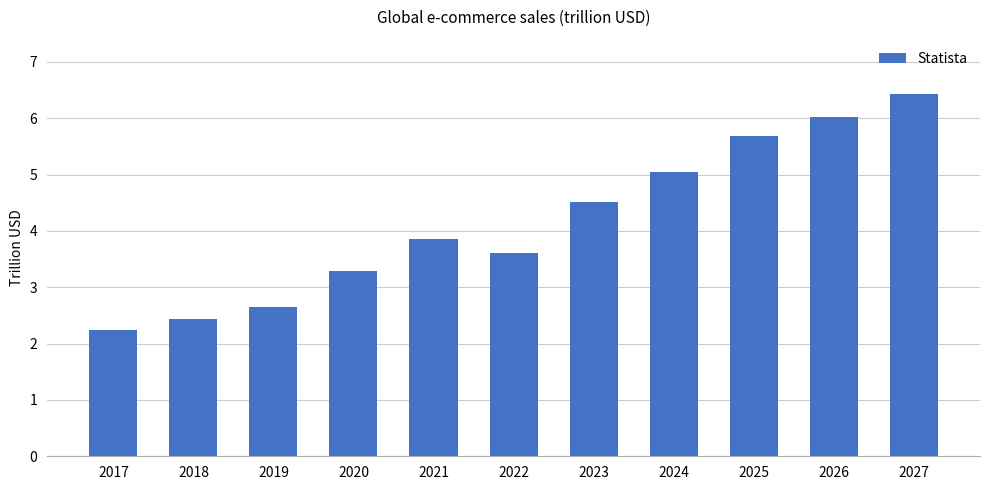

Where is the data nearest to the value 4?

2021